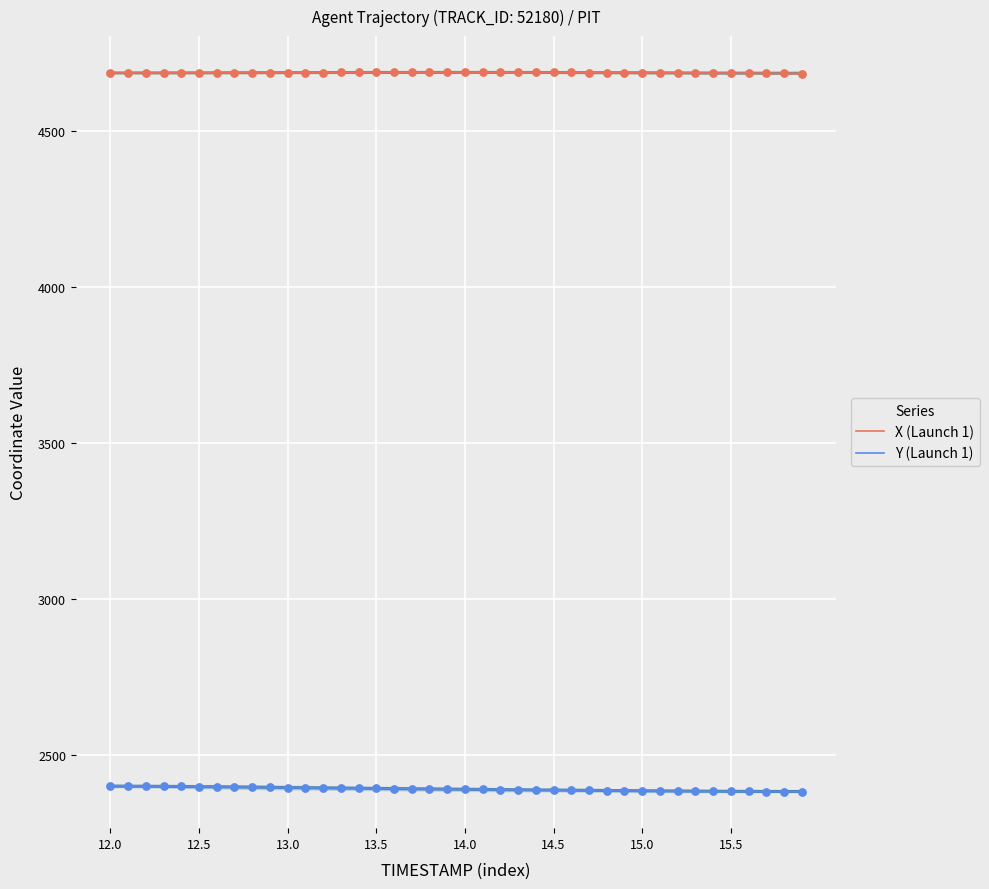

True or false: X (Launch 1) and Y (Launch 1) cross at least once.

False